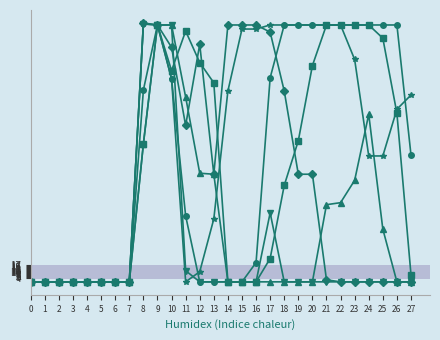

What is the maximum value shown in the chart?

255